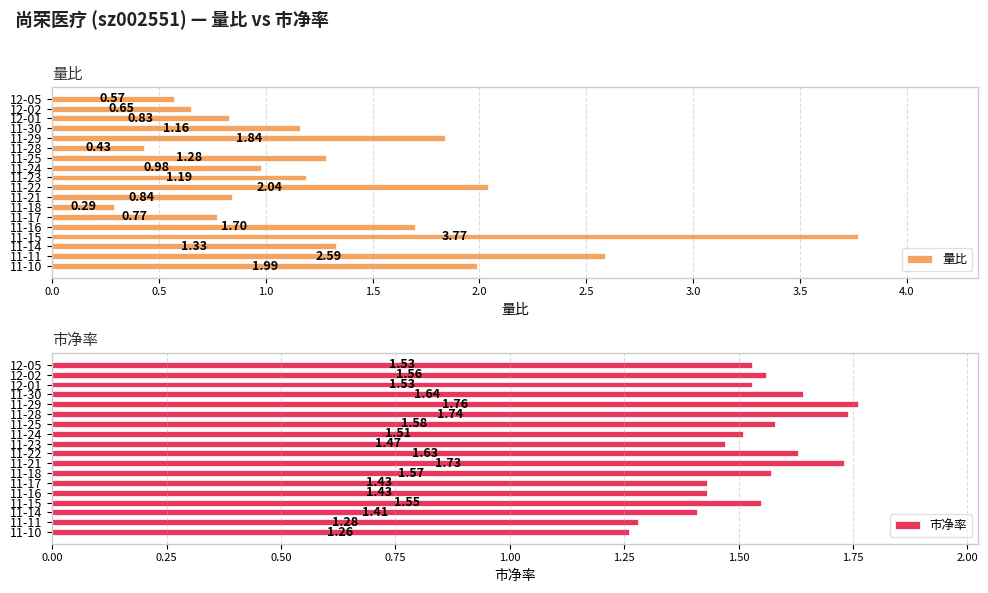

What is the difference between the second highest and second lowest values in the 量比 series?

2.2